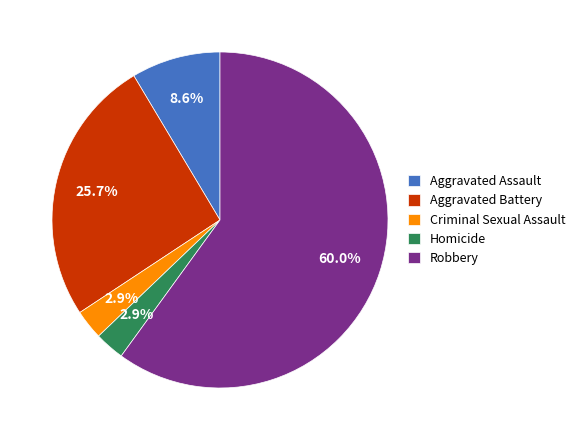

To the nearest percent, what percentage of the pie is Homicide?

3%